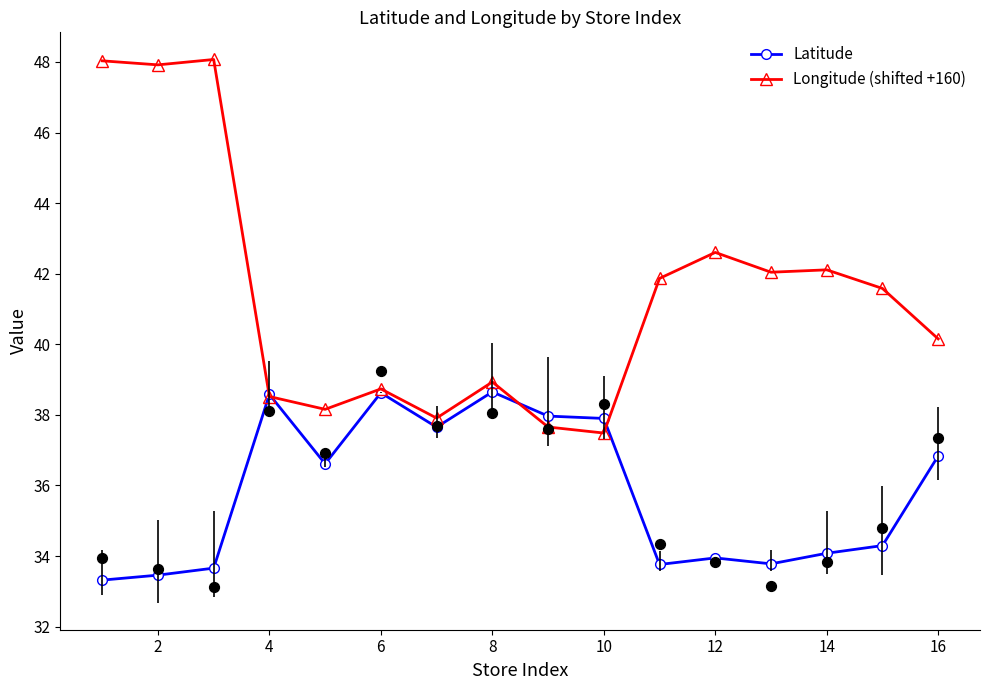

True or false: Latitude has more than 1 interior local peaks.

True